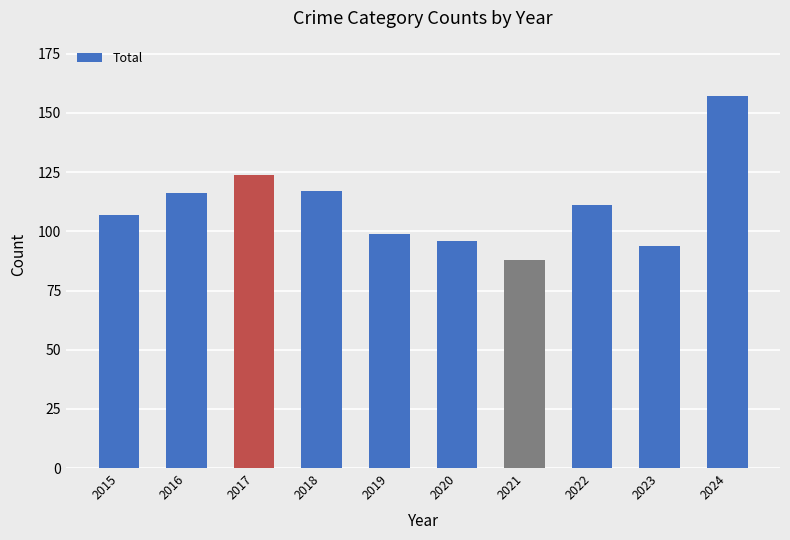

At which category does the chart reach its peak across all series?

2024